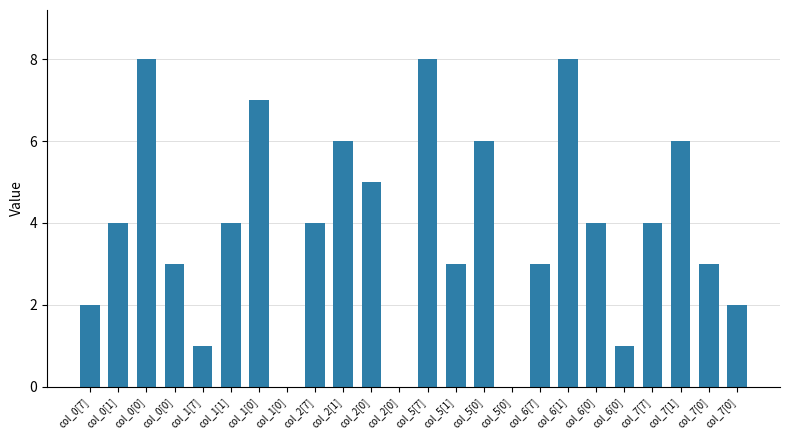

How many categories are shown in the chart?

24